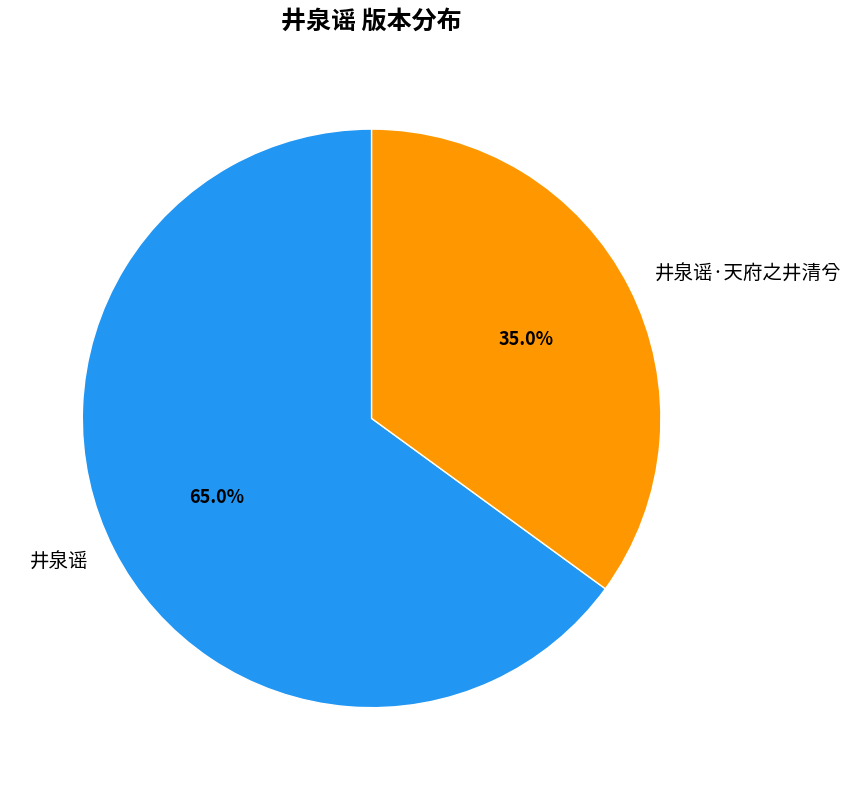

Rank the categories by value from lowest to highest.

井泉谣·天府之井清兮, 井泉谣